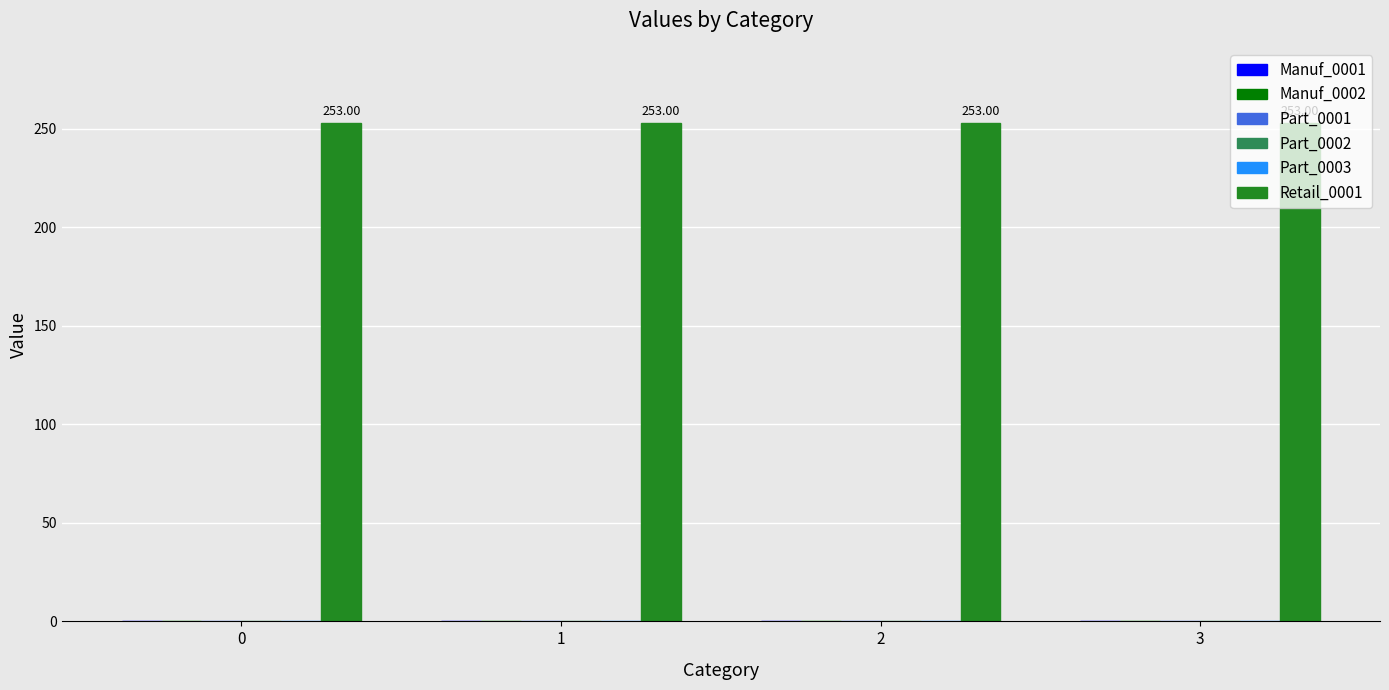

Reading left to right, what are all the values shown in this chart?

Manuf_0001: 0	0	0	0
Manuf_0002: 0	0	0	0
Part_0001: 0	0	0	0
Part_0002: 0	0	0	0
Part_0003: 0	0	0	0
Retail_0001: 253	253	253	253